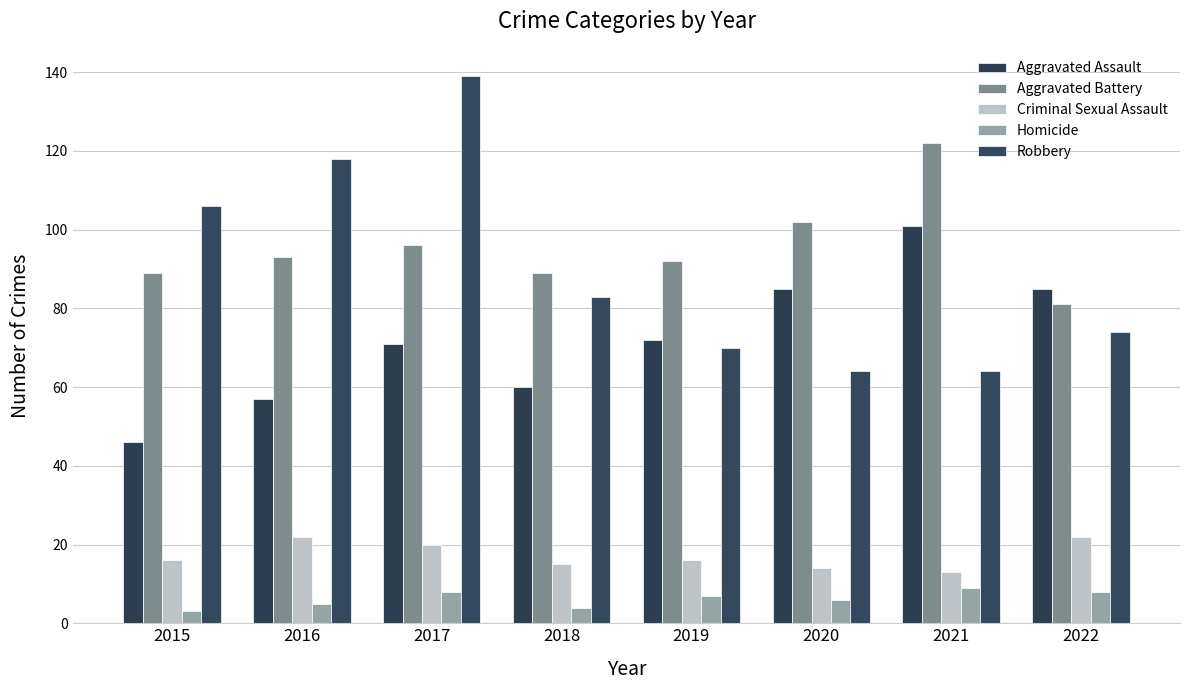

Rank the series by their maximum value, from highest to lowest.

Robbery, Aggravated Battery, Aggravated Assault, Criminal Sexual Assault, Homicide